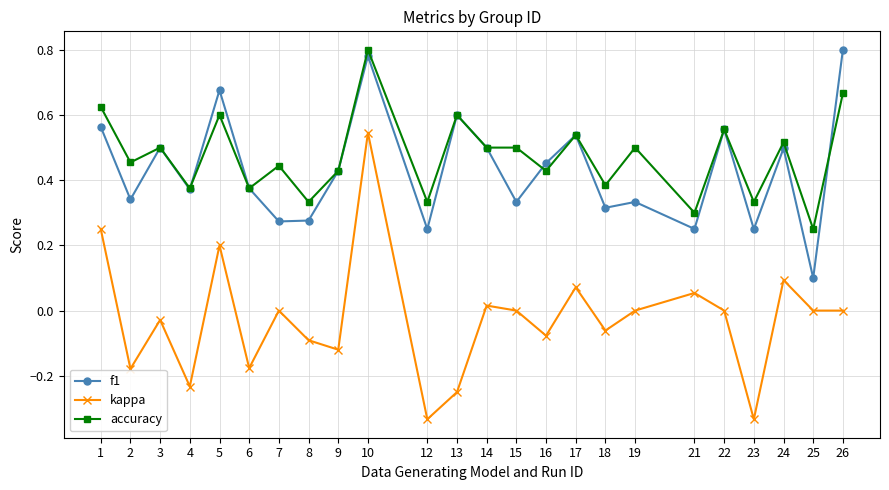

The accuracy series shows 0.8 at 10. True or false?

True